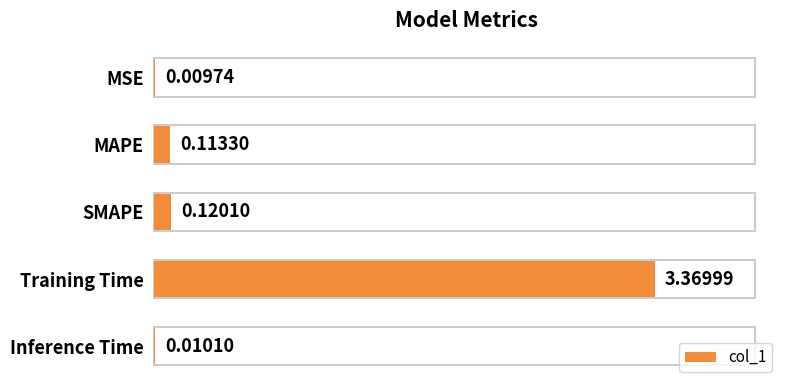

Between MSE and Inference Time, which is larger?

Inference Time